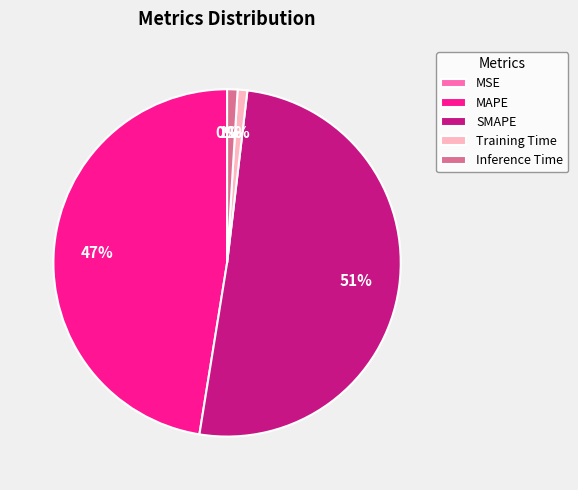

What is the largest slice in the pie chart?

SMAPE